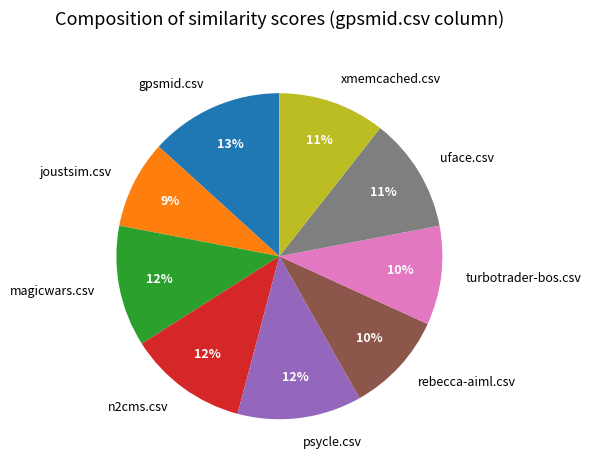

To the nearest percent, what portion does rebecca-aiml.csv represent?

10%